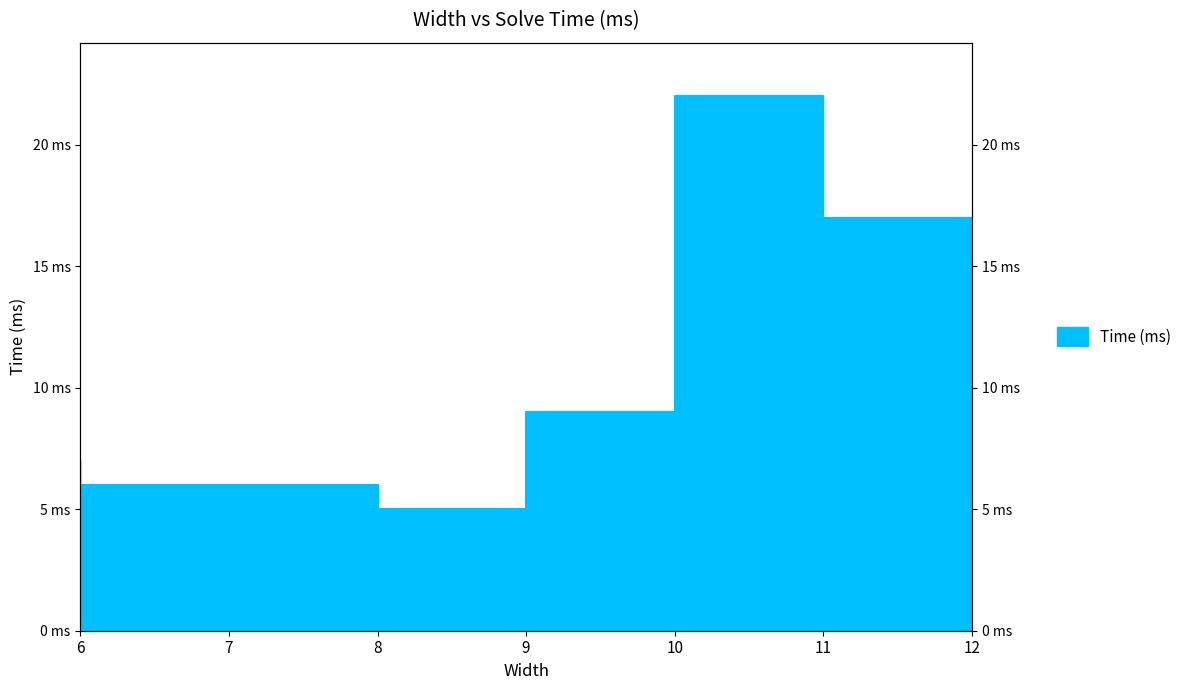

True or false: the data shows 5 at 12.

False